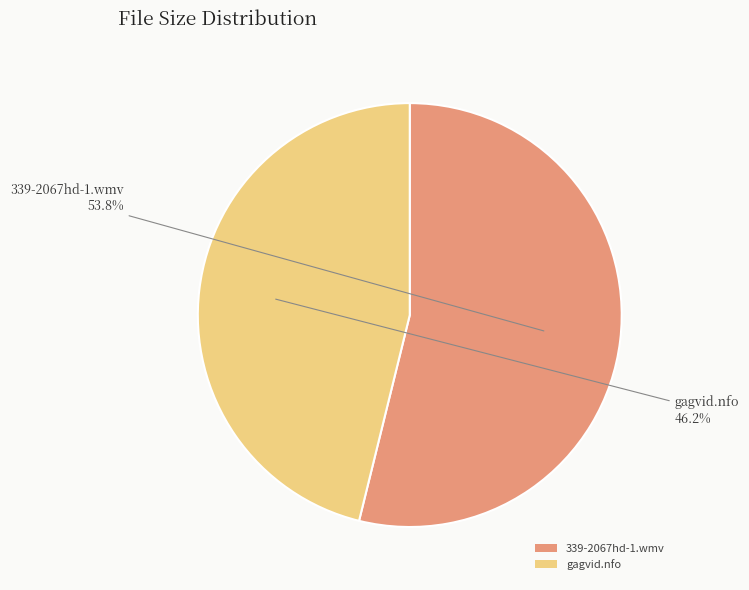

What percentage is the gagvid.nfo slice, to the nearest percent?

46%